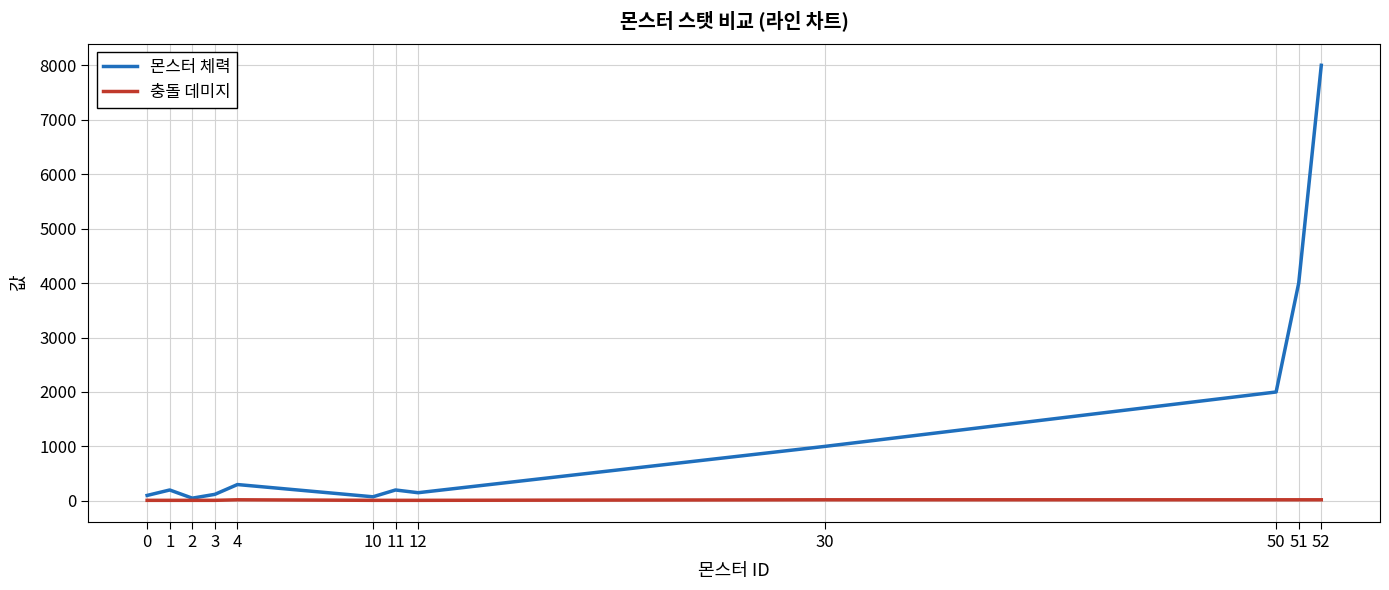

Does the chart display data point markers on the line(s)?

No